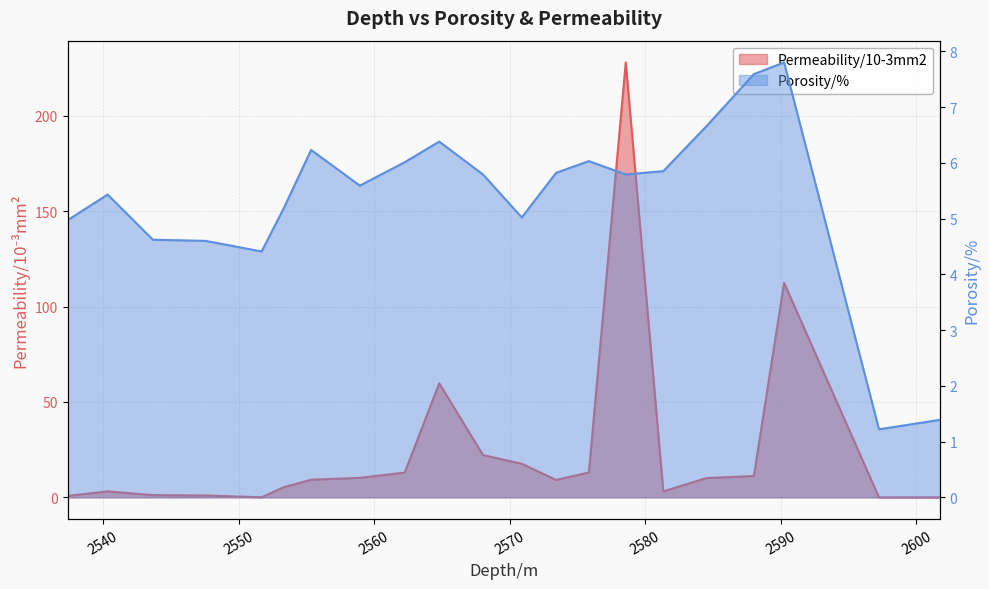

Is it true that Porosity/% equals 3.2 at 2547.56?

False